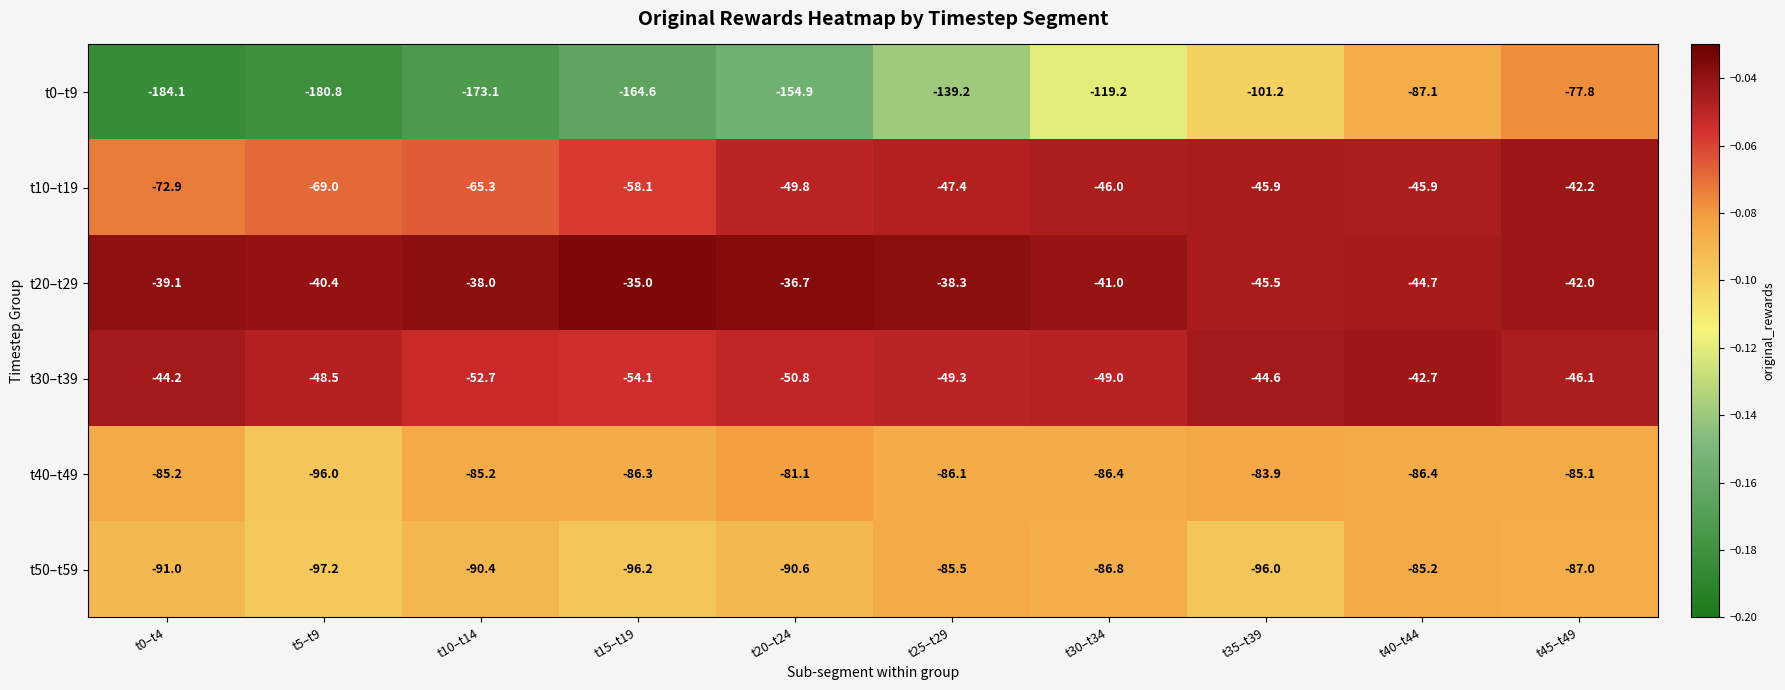

What is the smallest value displayed?

-184.1